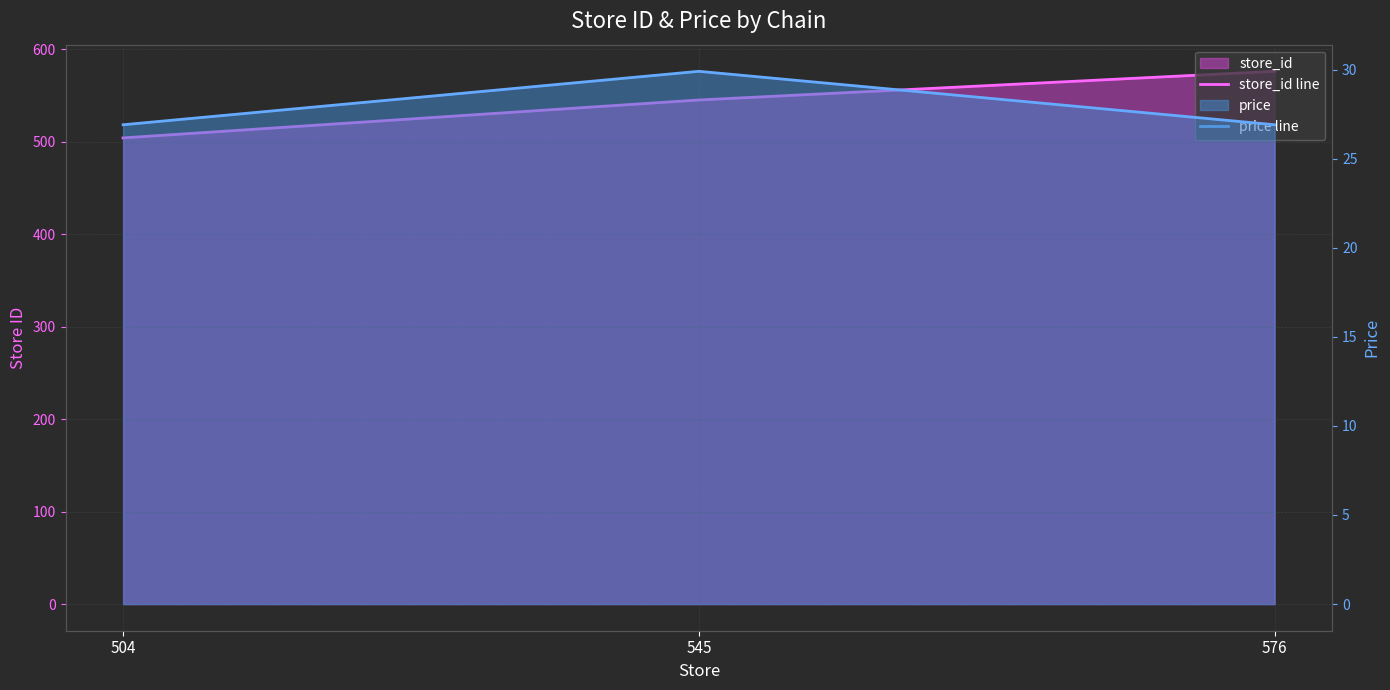

How many store_id line values are between 504 and 576?

3